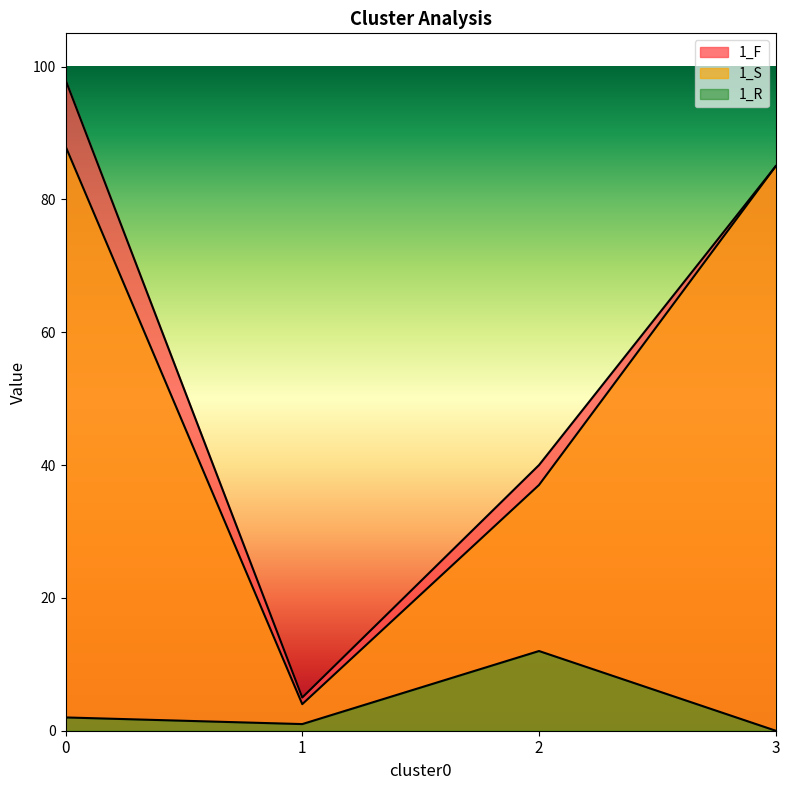

Which series has the largest total across all categories?

1_F